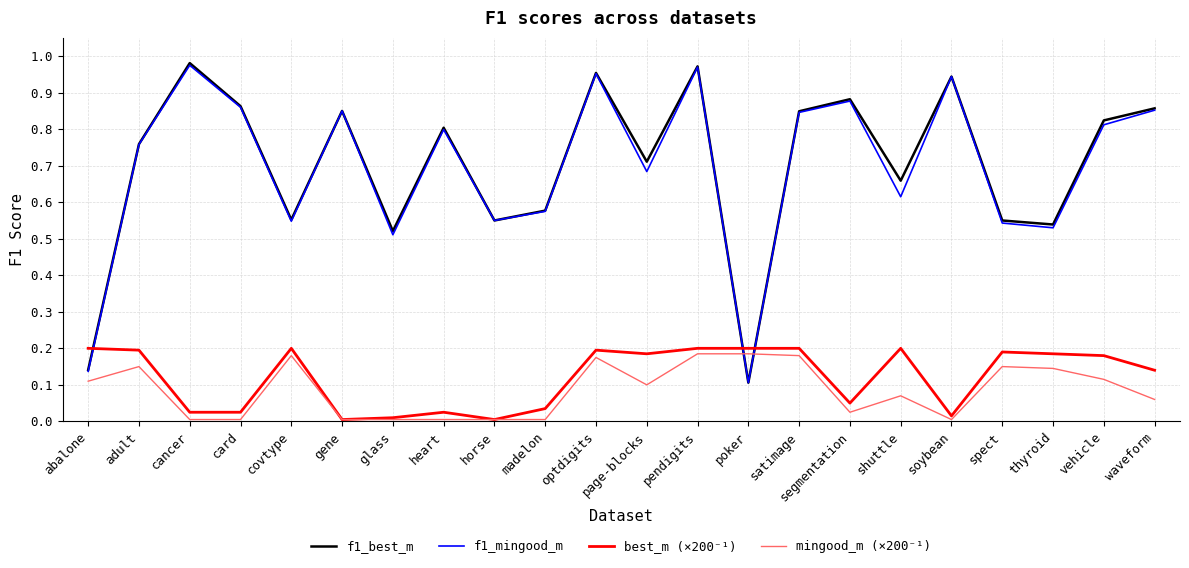

How many times do best_m (×200⁻¹) and f1_mingood_m cross each other?

3